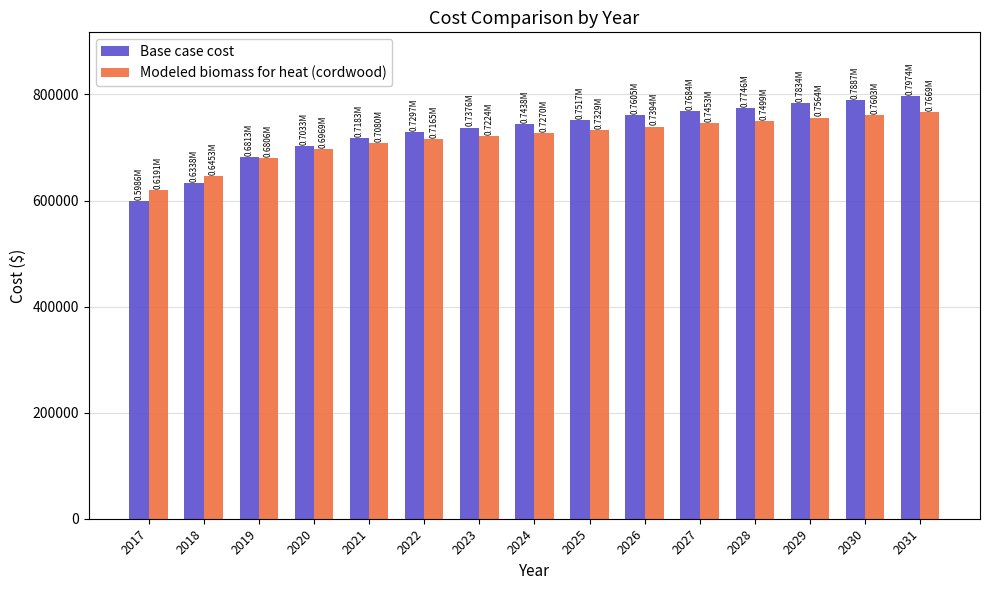

Reading right to left, list all the values displayed in this chart.

Base case cost: 797449.0	788651.7	783373.3	774576.0	768417.9	760500.3	751703.0	743785.5	737627.4	729709.8	718273.3	703317.9	681324.6	633819.2	598630.0
Modeled biomass for heat (cordwood): 766883.9	760345.1	756421.8	749882.9	745305.7	739420.7	732881.9	726996.9	722419.7	716534.7	708034.2	696918.1	680571.0	645261.1	619105.7